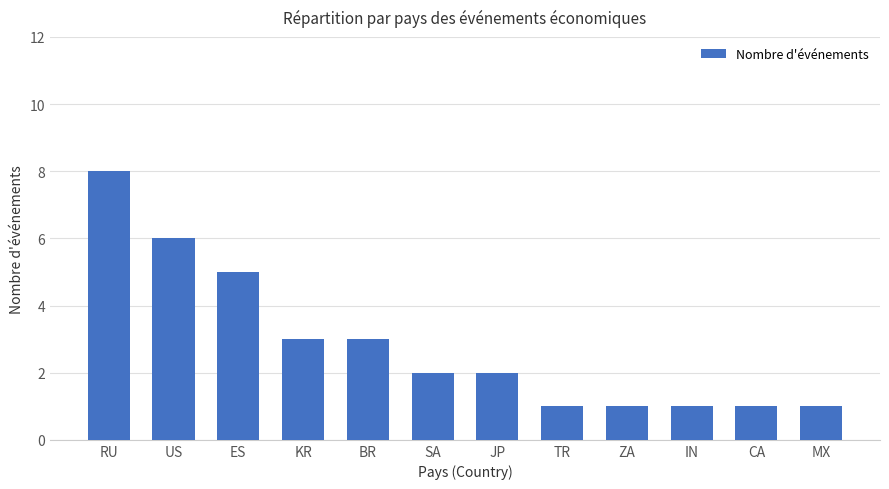

What is the label of the 5th bar from the left?

BR